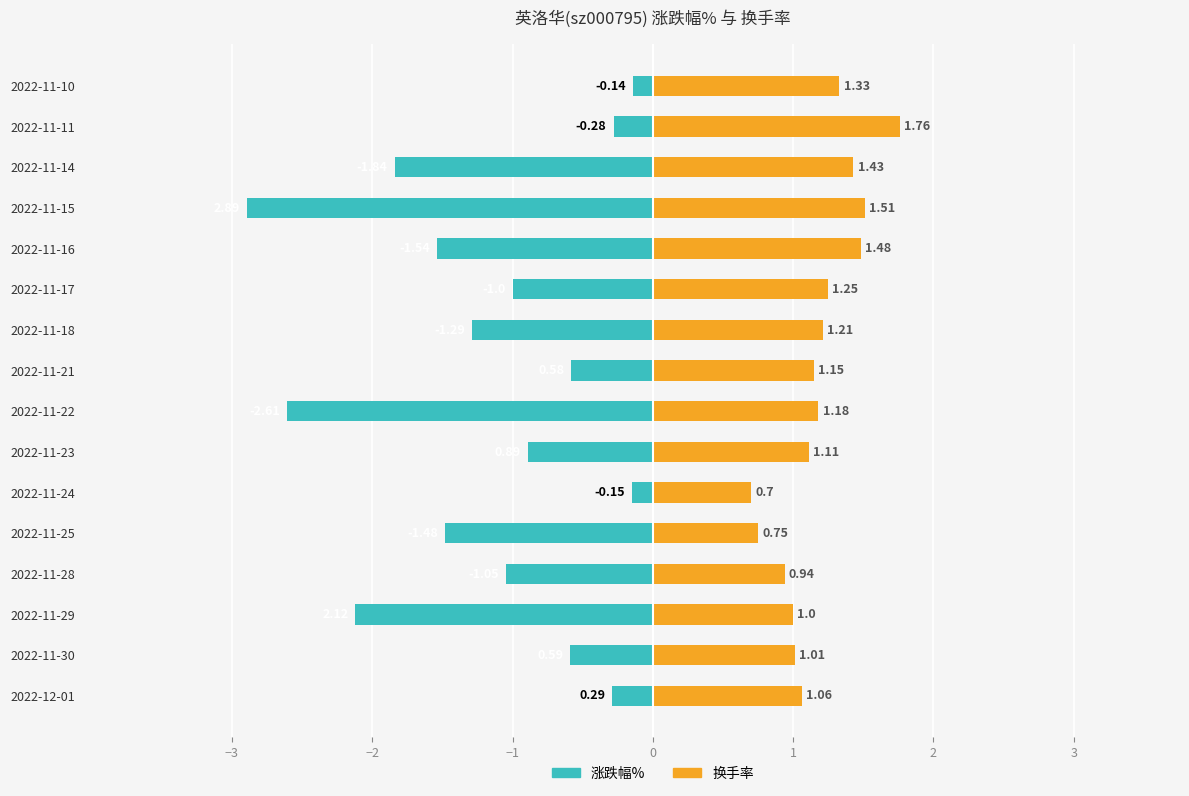

Rank the series at 2022-11-16 from lowest to highest value.

涨跌幅%, 换手率